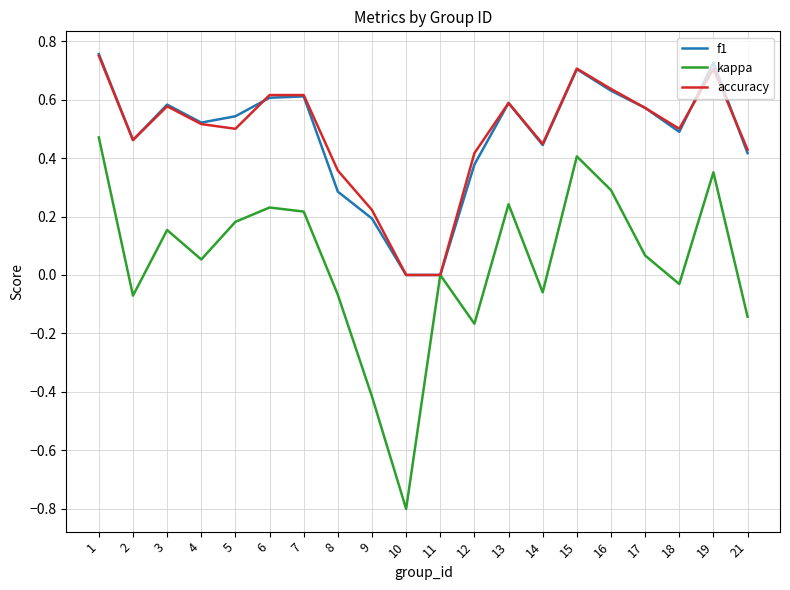

Is the value of f1 at 13 greater than the value of accuracy at 5?

Yes